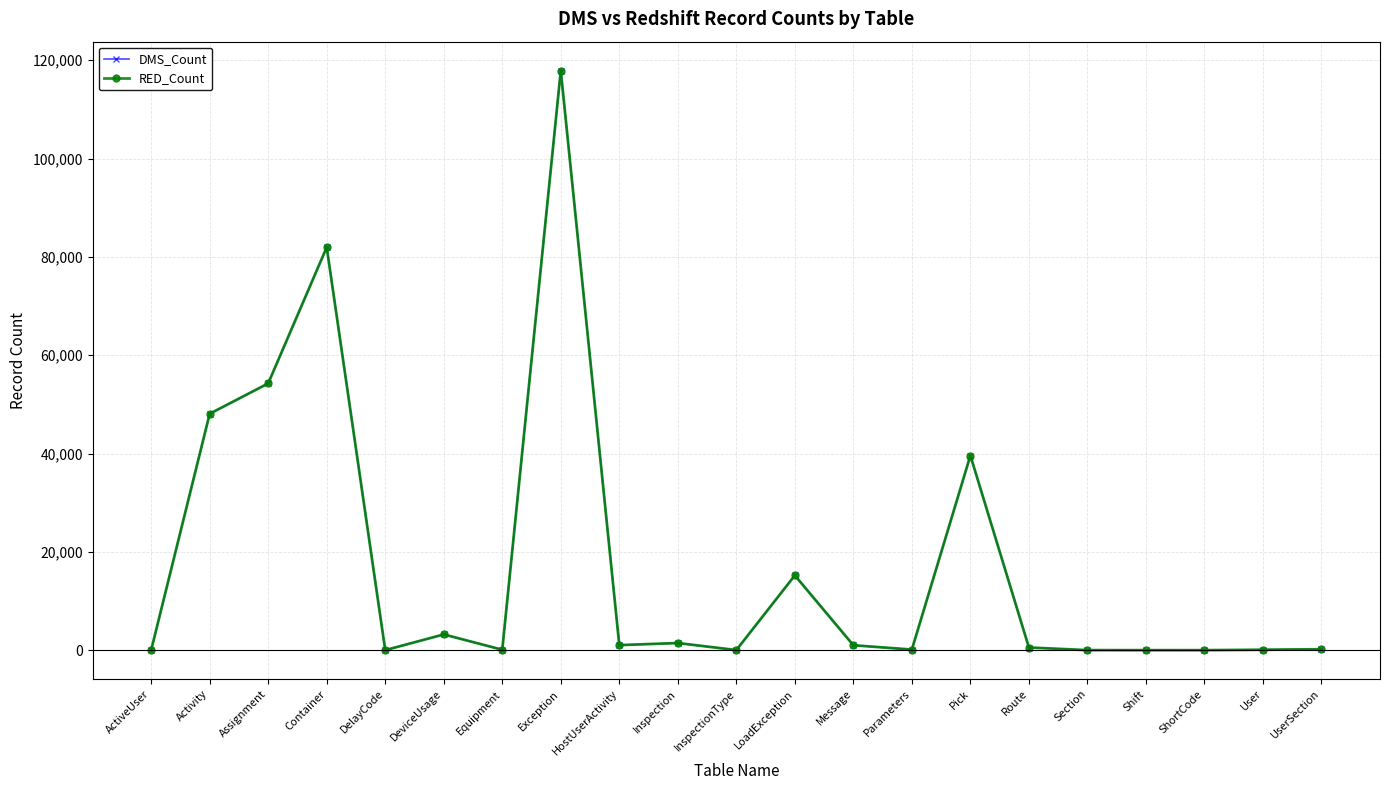

Does the chart have visible grid lines?

Yes